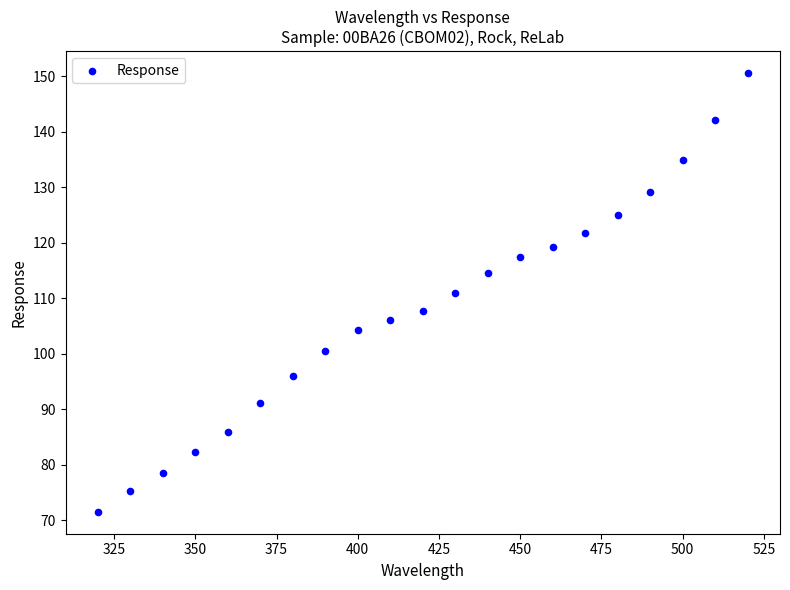

What is the range of X values (max minus min)?

200.0